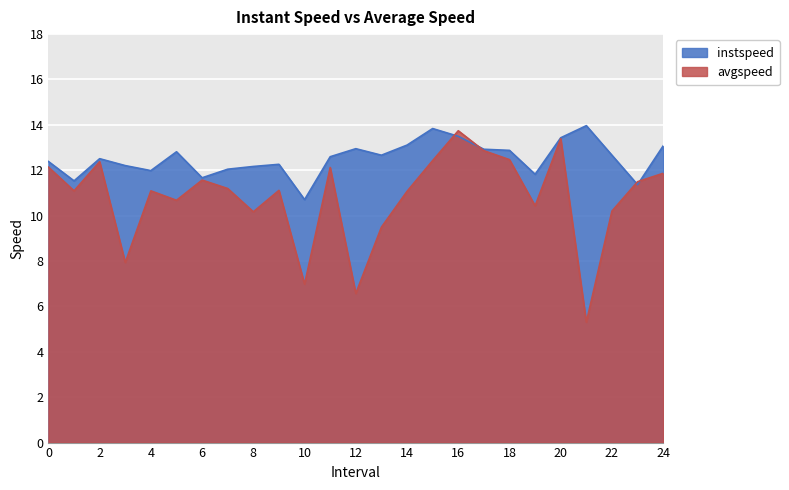

True or false: avgspeed and instspeed cross at least once.

True